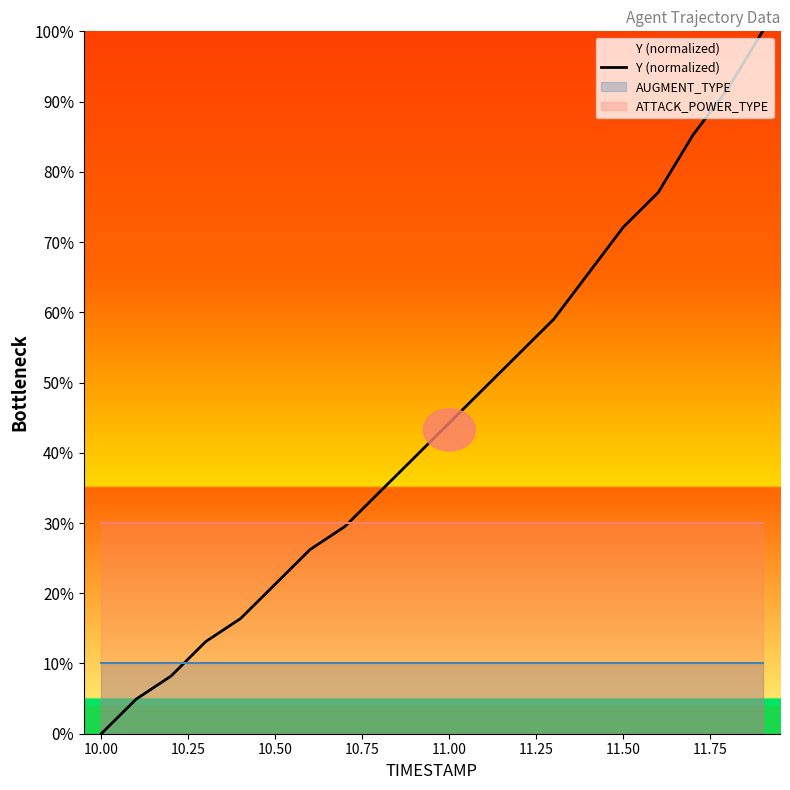

List the series in order of their overall mean, lowest first.

AUGMENT_TYPE, ATTACK_POWER_TYPE, Y (normalized)